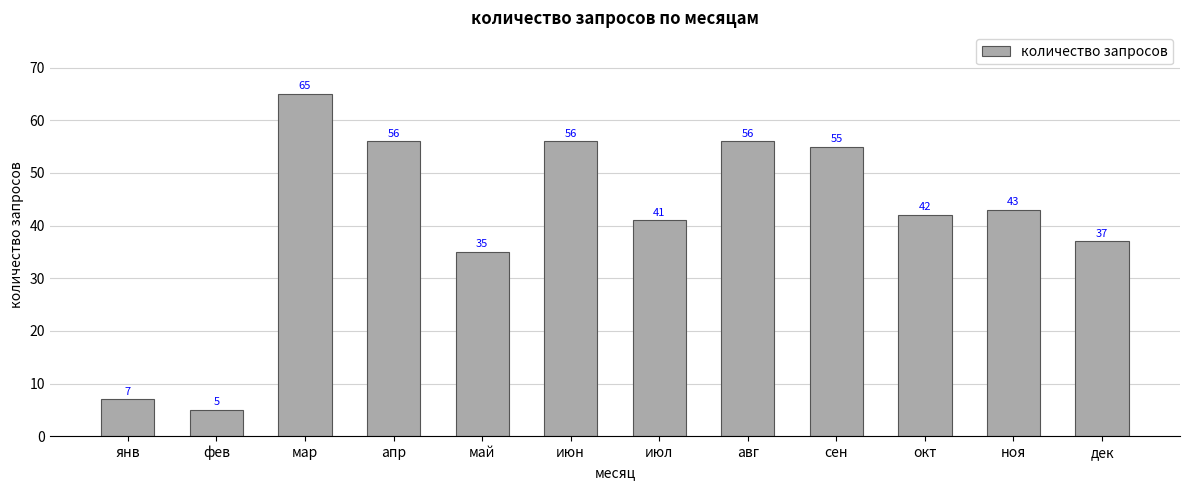

Reading right to left, list all the values displayed in this chart.

37	43	42	55	56	41	56	35	56	65	5	7